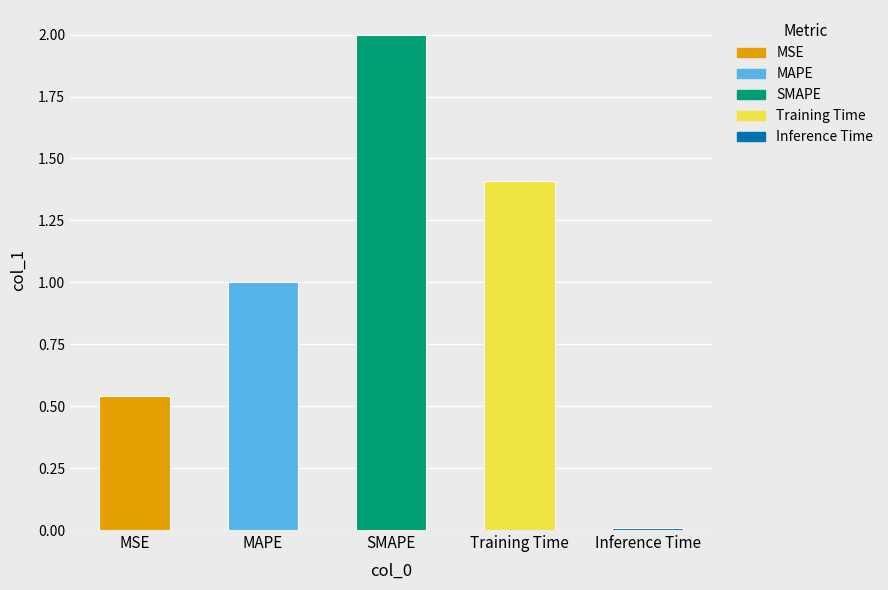

Which has a higher value, MAPE or MSE?

MAPE